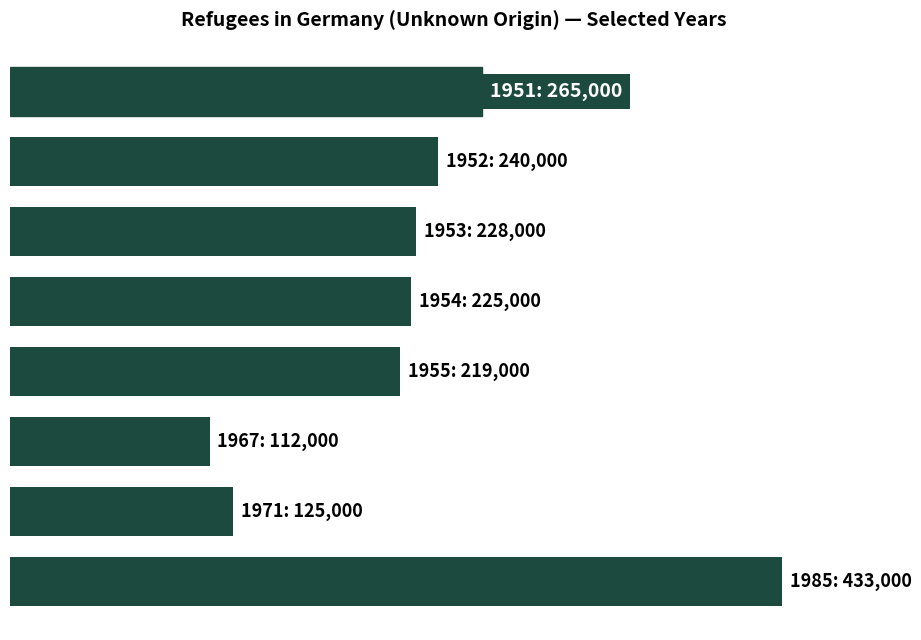

Does the chart contain any negative values?

No